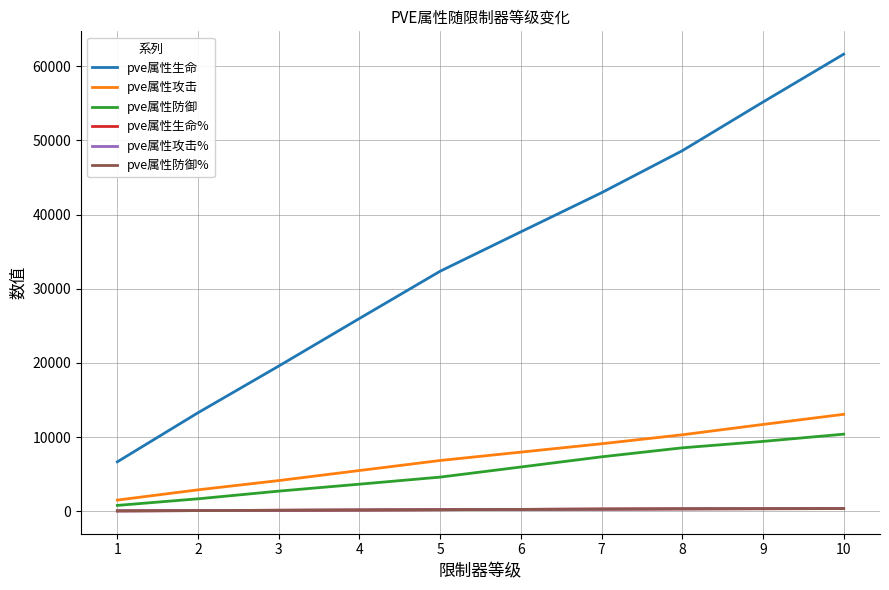

Is it true that pve属性生命 equals 19571 at 3?

True